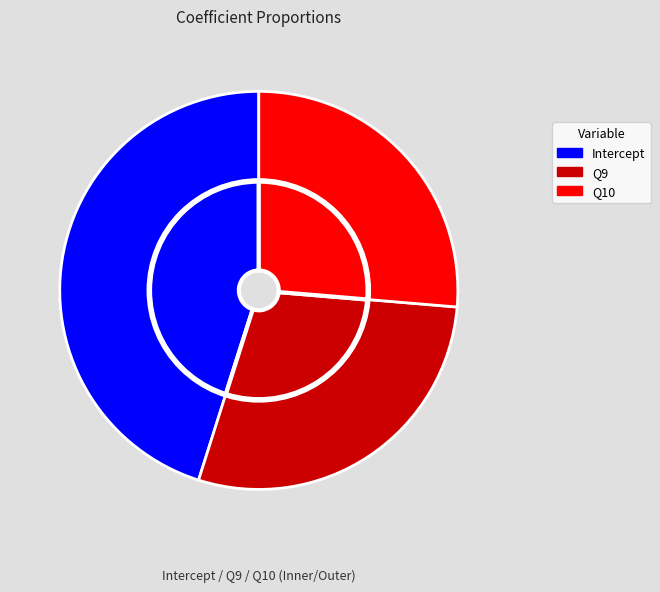

Rank the categories by value from lowest to highest.

Q10, Q9, Intercept